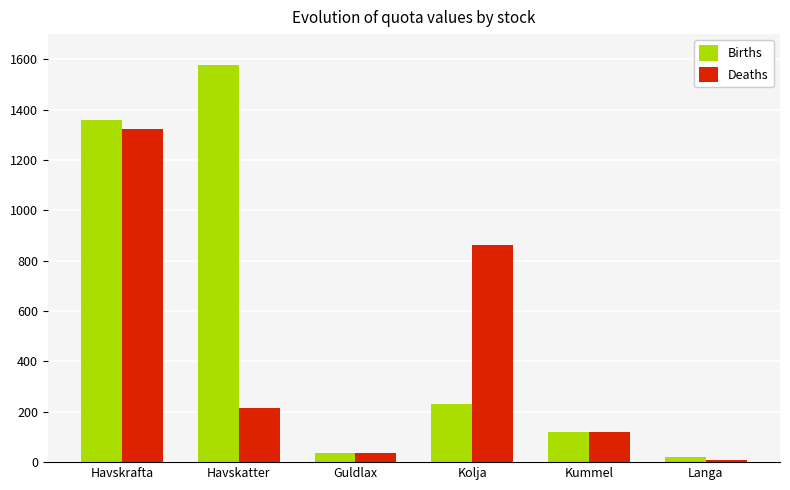

What is the difference between the highest and lowest values at Havskatter?

1364